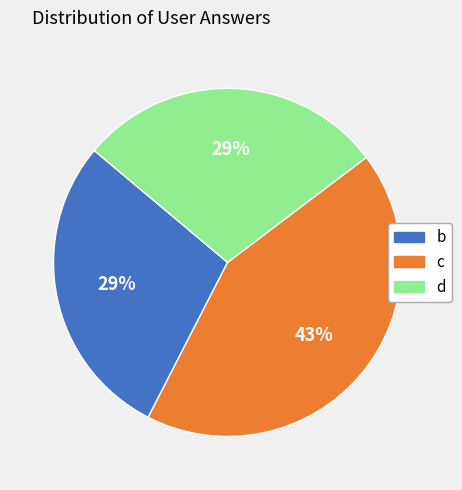

Count the number of slices in the pie.

3